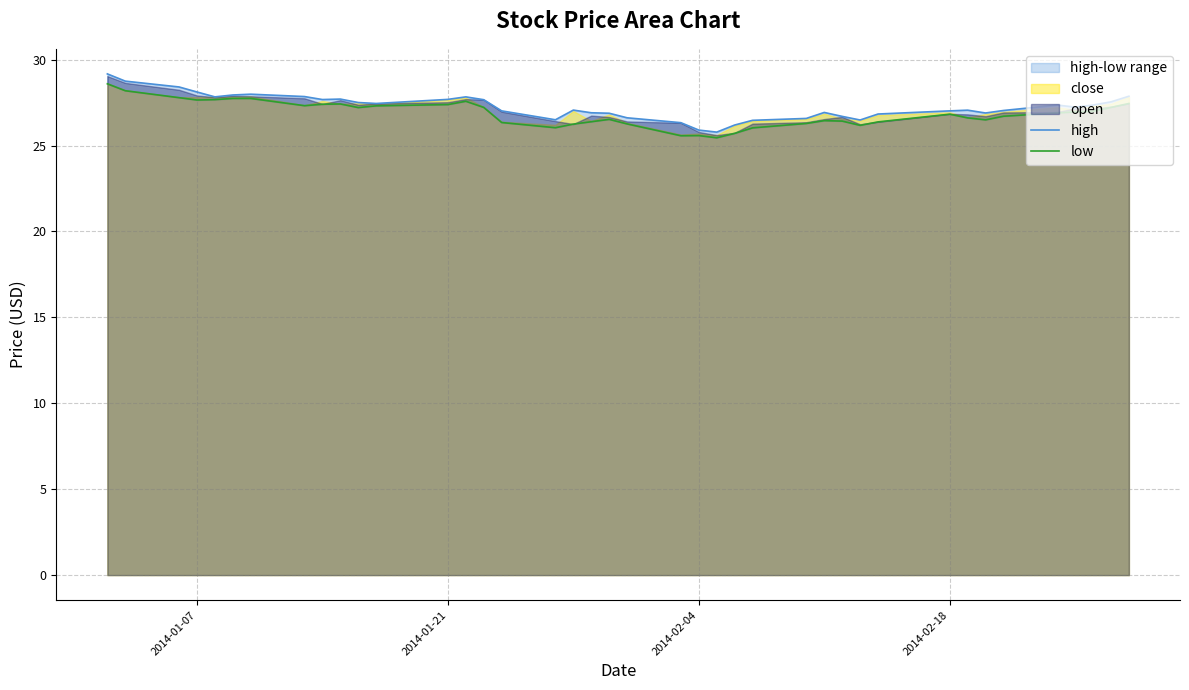

What is the value of the high point at the 14th from the left?

27.8